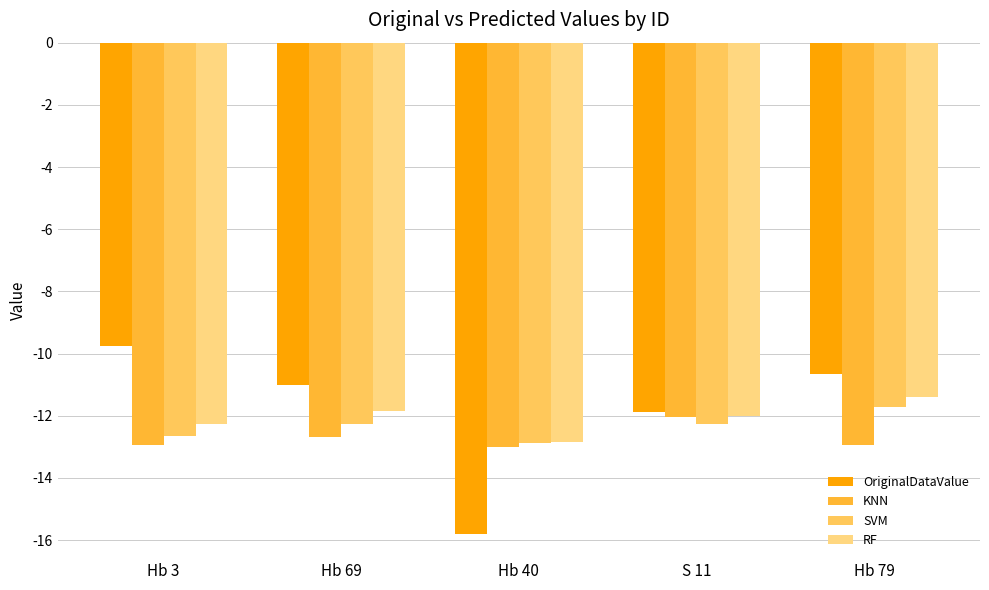

What is the sum of all SVM values?

-61.8